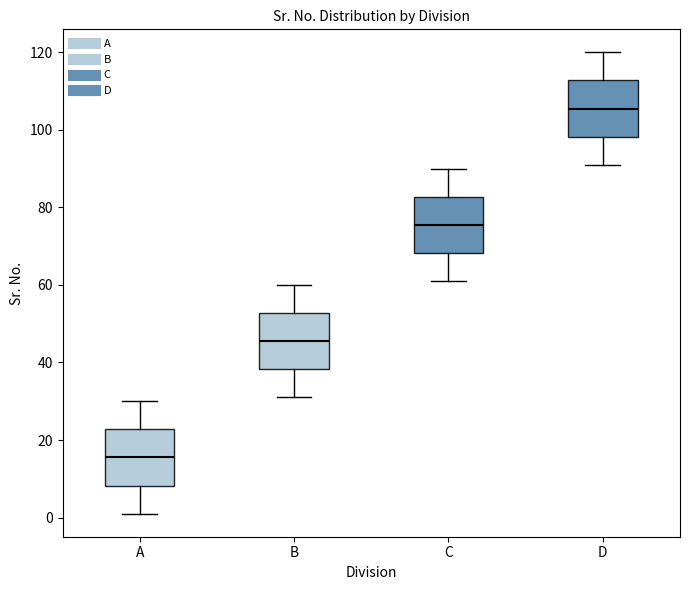

Reading left to right, read every box against the y-axis: the position of its median line, the range the box covers, and the ends of its whiskers. The values are not printed on the chart, so give them approximately, as read against the axis.

A: median 16, box 8 to 22, whiskers 2 to 30
B: median 46, box 38 to 52, whiskers 32 to 60
C: median 76, box 68 to 82, whiskers 62 to 90
D: median 106, box 98 to 112, whiskers 92 to 120